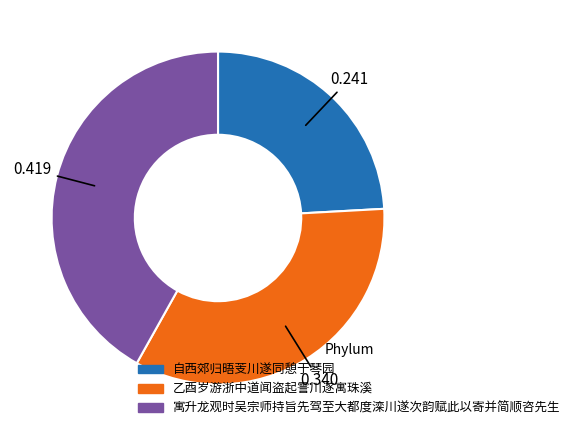

Does 乙酉岁游浙中道闻盗起霅川遂寓珠溪 account for over 50% of the chart?

No